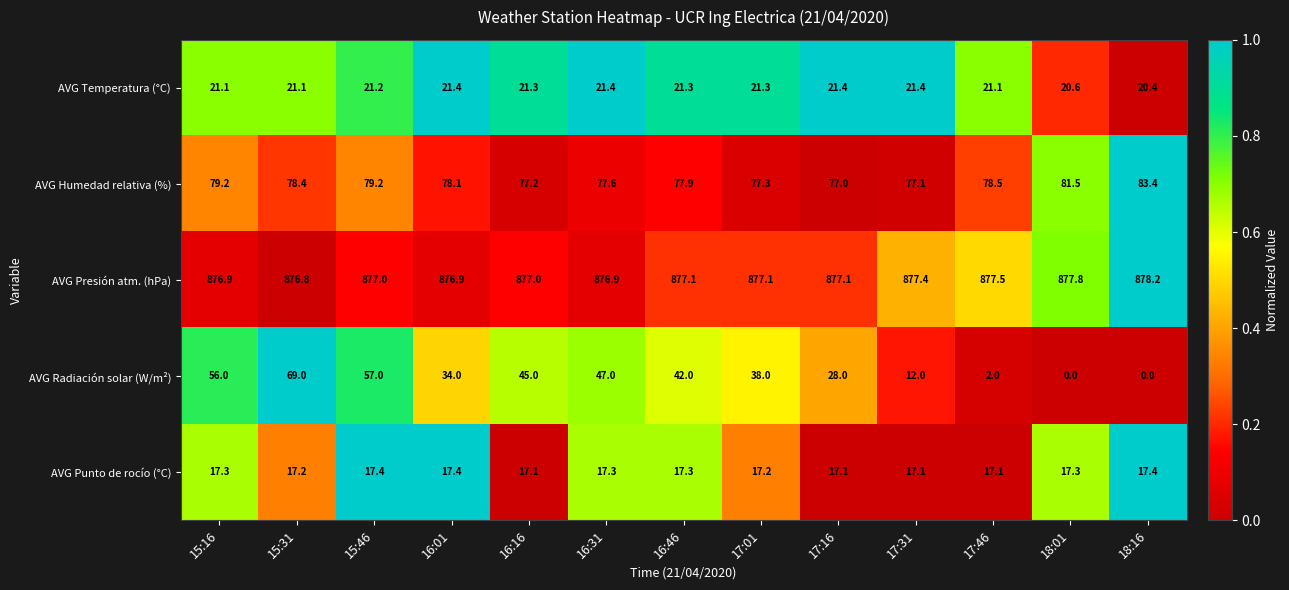

Which series has the largest range (max minus min)?

AVG Radiación solar (W/m²)